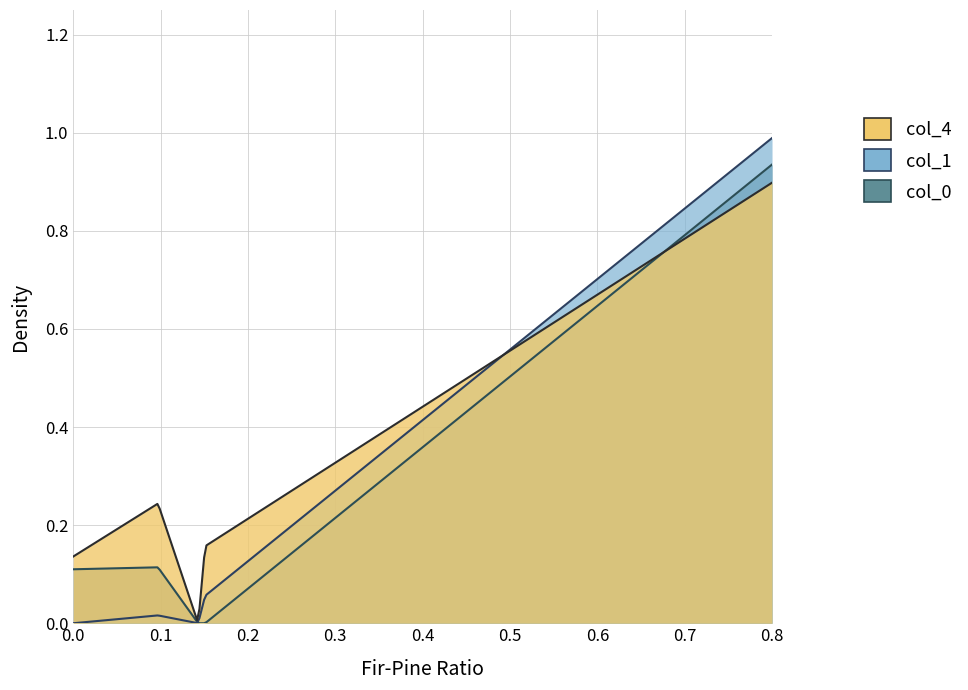

Which series has the largest range (max minus min)?

col_1